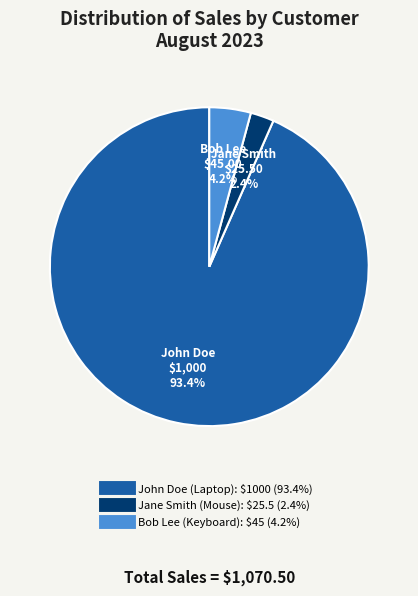

Is there any slice that represents more than half of the pie?

Yes